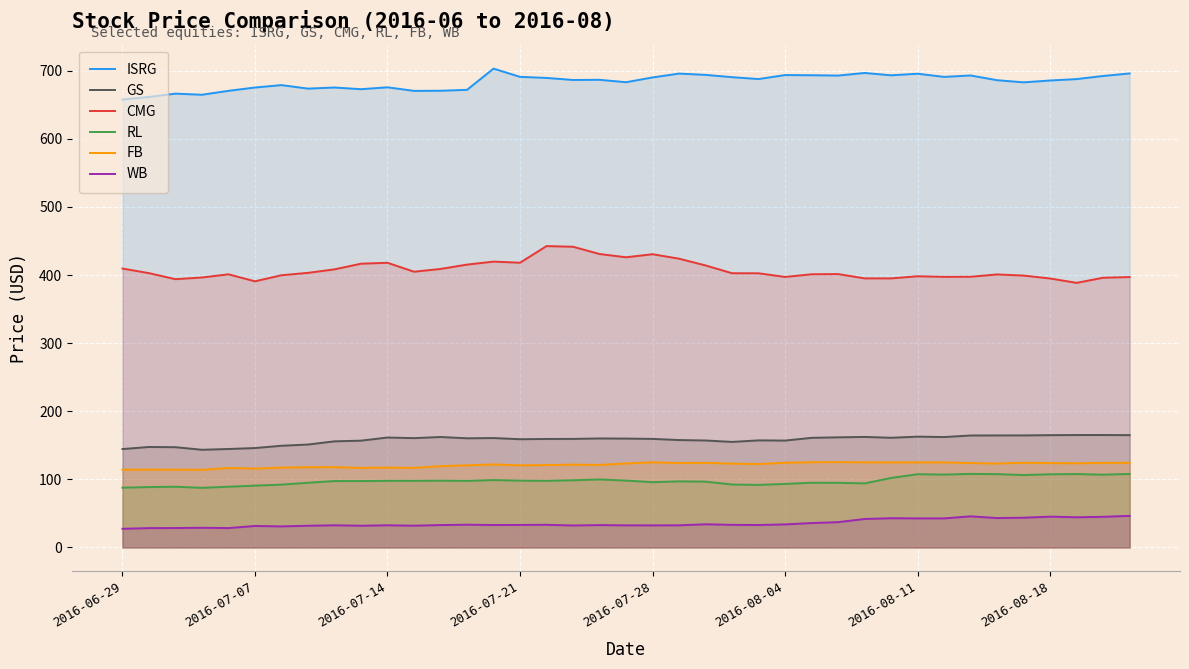

True or false: RL and GS cross at least once.

False